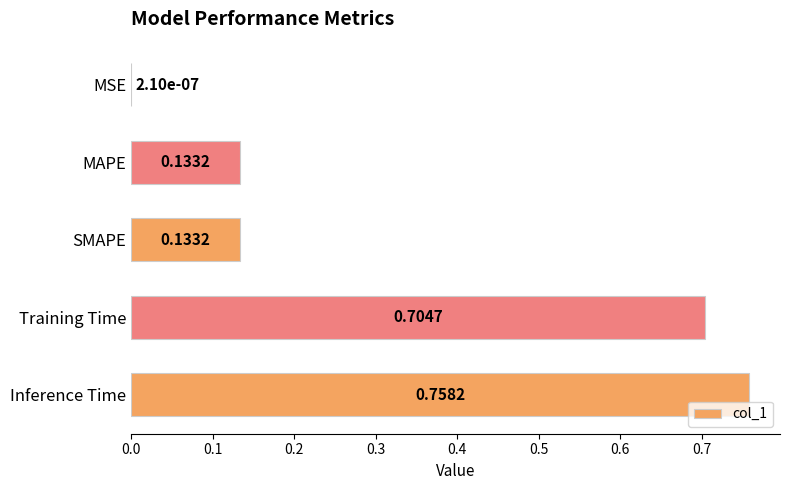

What is the change in value from MSE to SMAPE?

+0.1